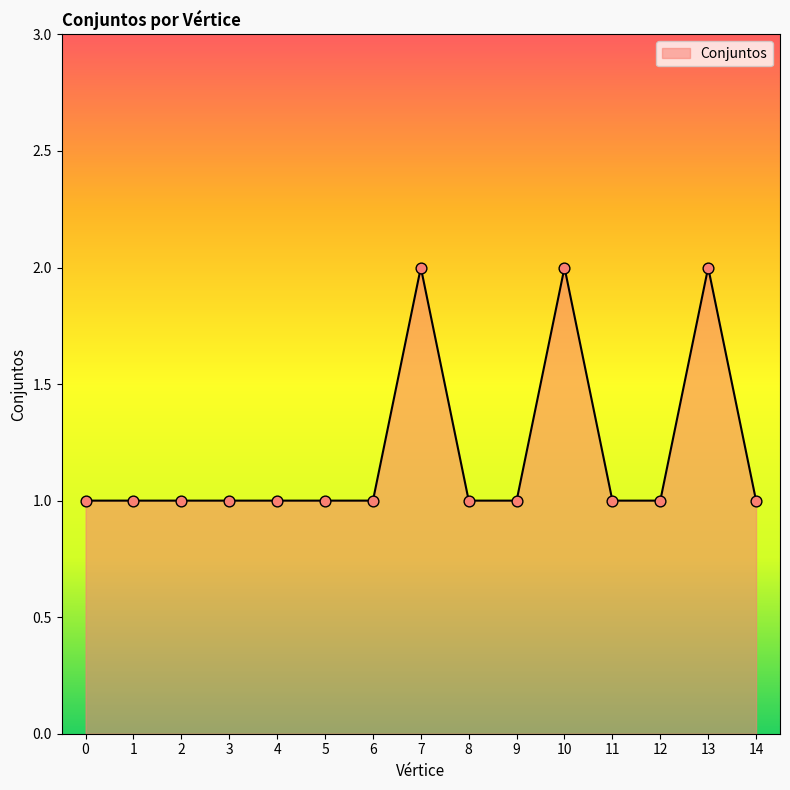

Approximately how many times larger is the value at 3 compared to 7?

0.5